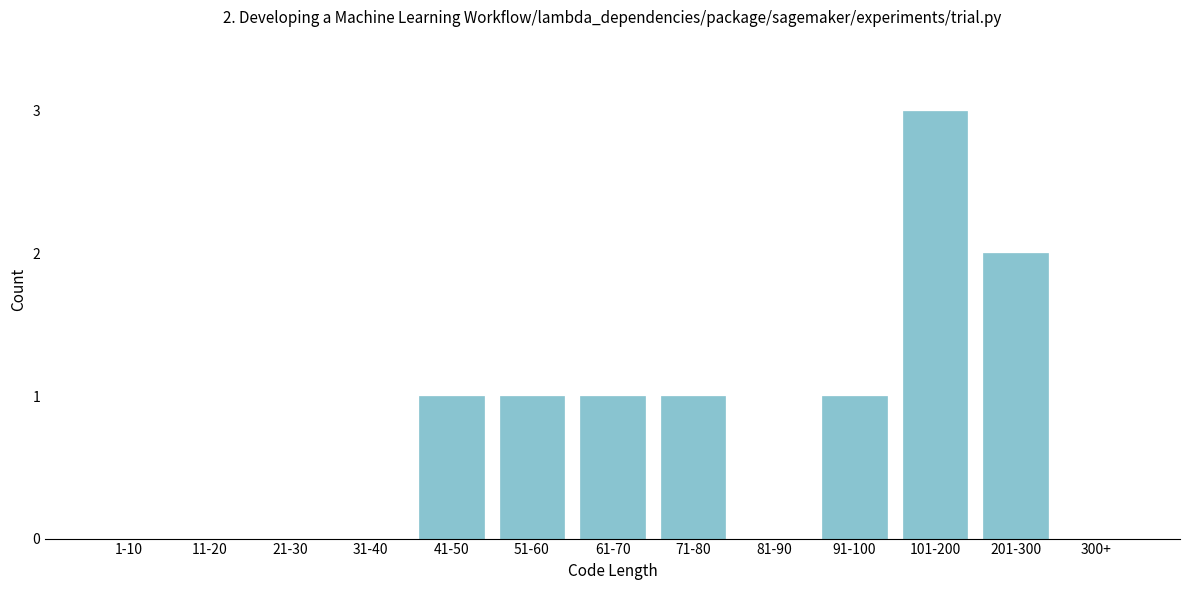

Reading left to right, transcribe all the data shown in this chart.

1-10=0	11-20=0	21-30=0	31-40=0	41-50=1	51-60=1	61-70=1	71-80=1	81-90=0	91-100=1	101-200=3	201-300=2	300+=0